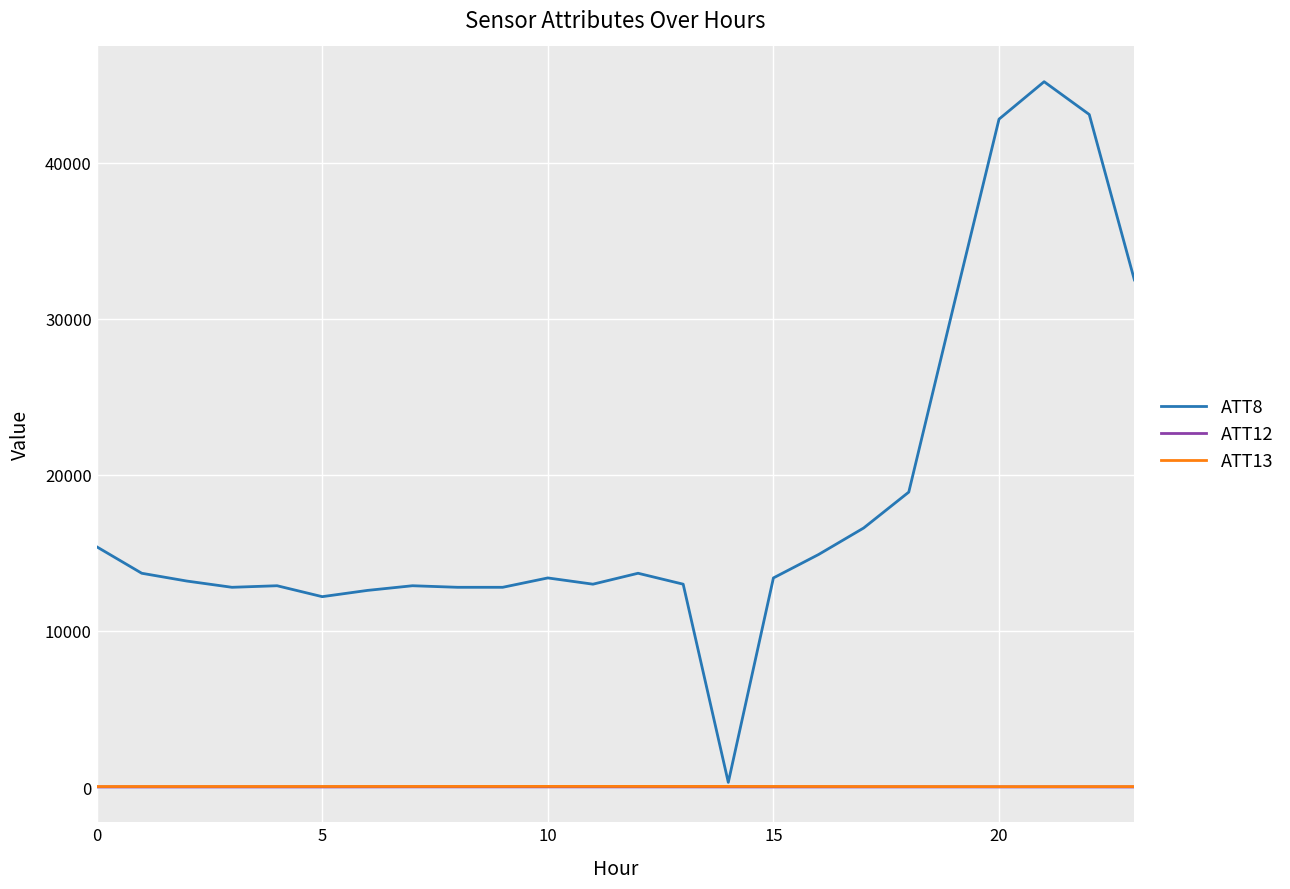

What is the maximum value for ATT13?

41.8